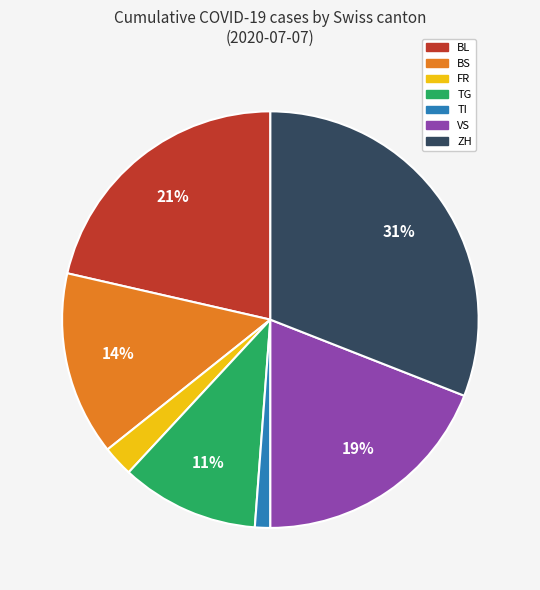

Combined, do ZH and TG account for over 50%?

No